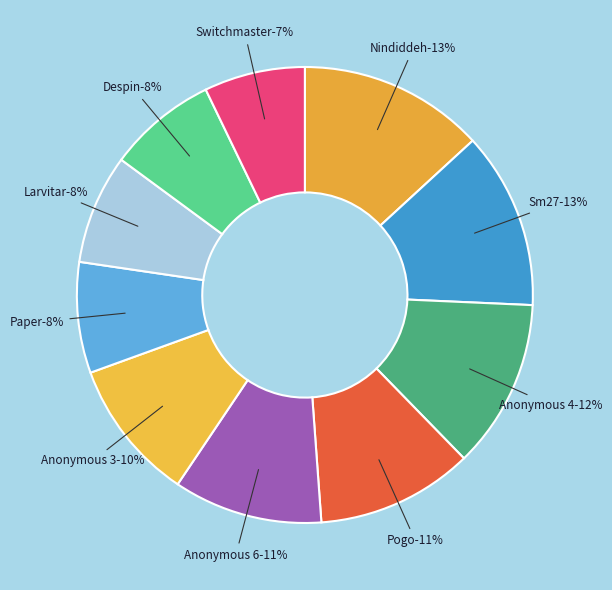

Approximately how many times larger is the value at Nindiddeh compared to Paper?

1.7